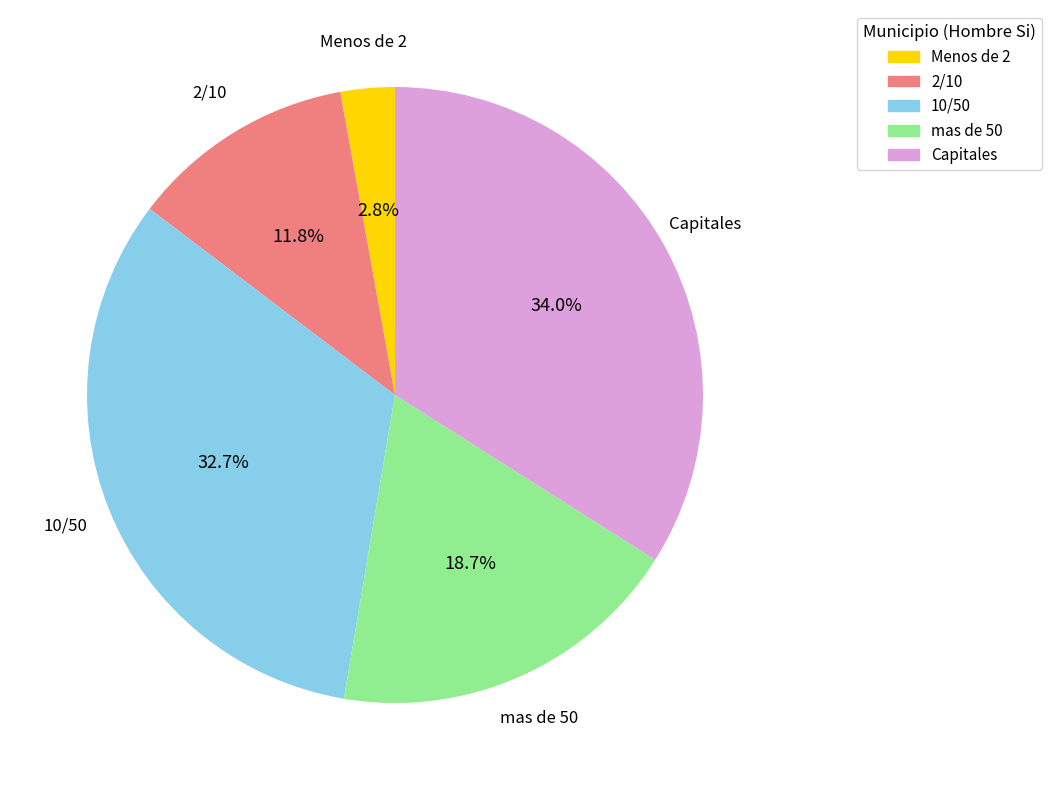

Is there a majority slice in this chart?

No